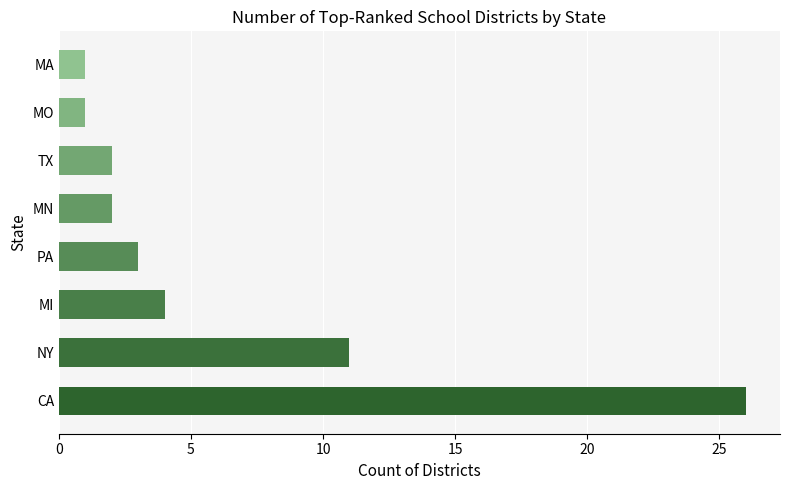

How many data points are less than 3?

4